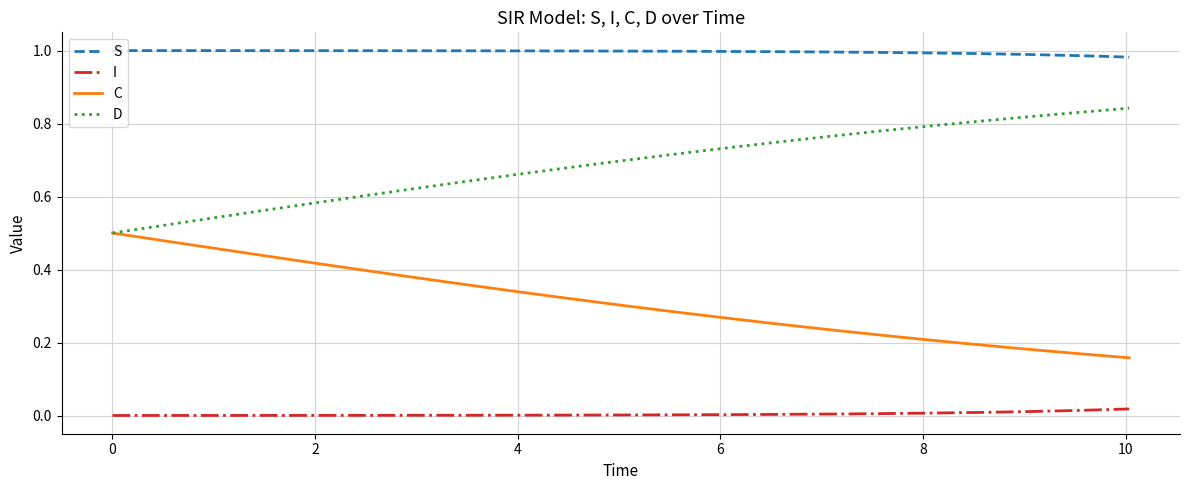

Which series has the largest total across all categories?

S